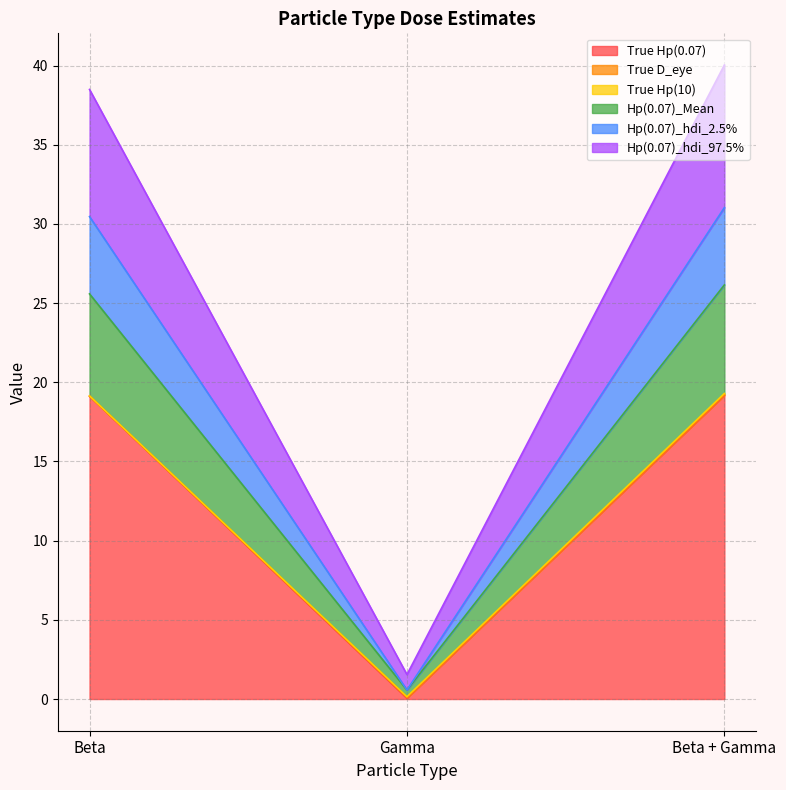

What is the approximate value of True Hp(0.07) at Beta?

19.1